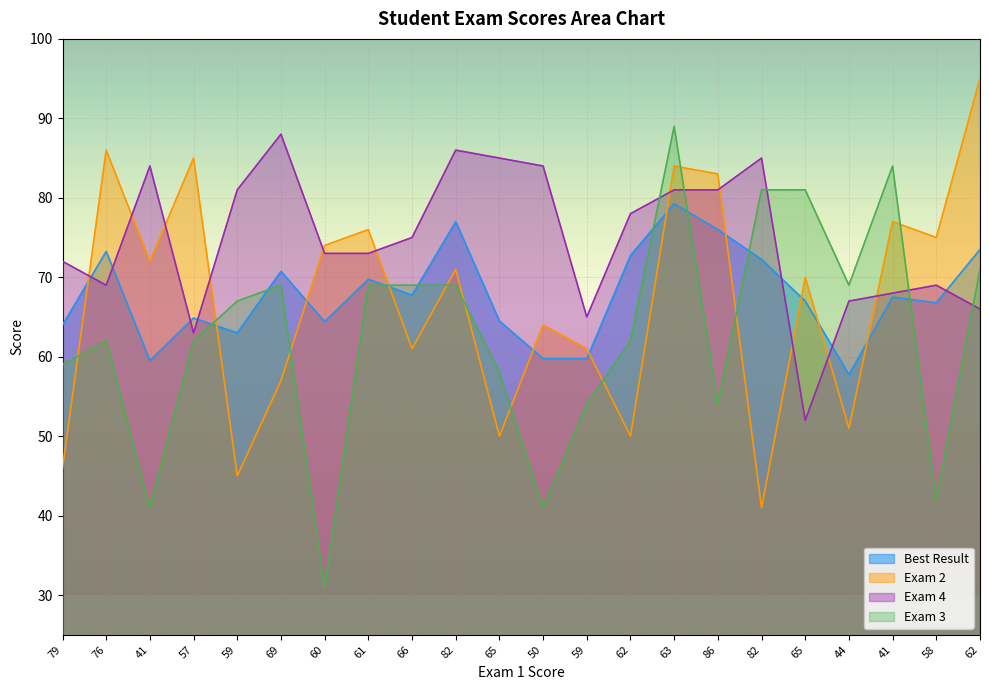

Reading left to right, what are all the values shown in this chart?

Best Result: 79=64.0	76=73.2	41=59.5	57=64.9	59=63.0	69=70.8	60=64.4	61=69.8	66=67.8	82=77.0	65=64.5	50=59.8	59=59.8	62=72.8	63=79.2	86=76.0	82=72.2	65=67.0	44=57.8	41=67.5	58=66.8	62=73.5
Exam 2: 79=46.0	76=86.0	41=72.0	57=85.0	59=45.0	69=57.0	60=74.0	61=76.0	66=61.0	82=71.0	65=50.0	50=64.0	59=61.0	62=50.0	63=84.0	86=83.0	82=41.0	65=70.0	44=51.0	41=77.0	58=75.0	62=95.0
Exam 4: 79=72.0	76=69.0	41=84.0	57=63.0	59=81.0	69=88.0	60=73.0	61=73.0	66=75.0	82=86.0	65=85.0	50=84.0	59=65.0	62=78.0	63=81.0	86=81.0	82=85.0	65=52.0	44=67.0	41=68.0	58=69.0	62=66.0
Exam 3: 79=59.0	76=62.0	41=41.0	57=62.0	59=67.0	69=69.0	60=31.0	61=69.0	66=69.0	82=69.0	65=58.0	50=41.0	59=54.0	62=62.0	63=89.0	86=54.0	82=81.0	65=81.0	44=69.0	41=84.0	58=42.0	62=71.0